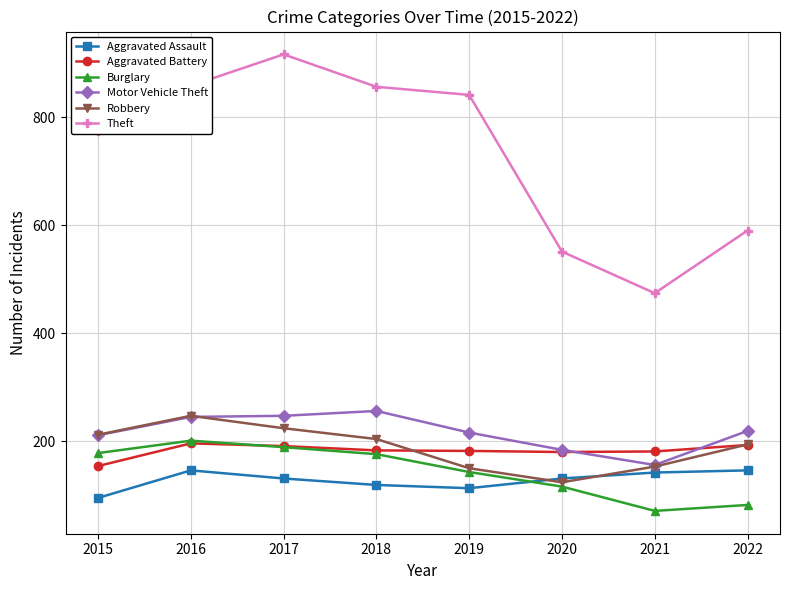

How many data points in Motor Vehicle Theft are less than 219?

4